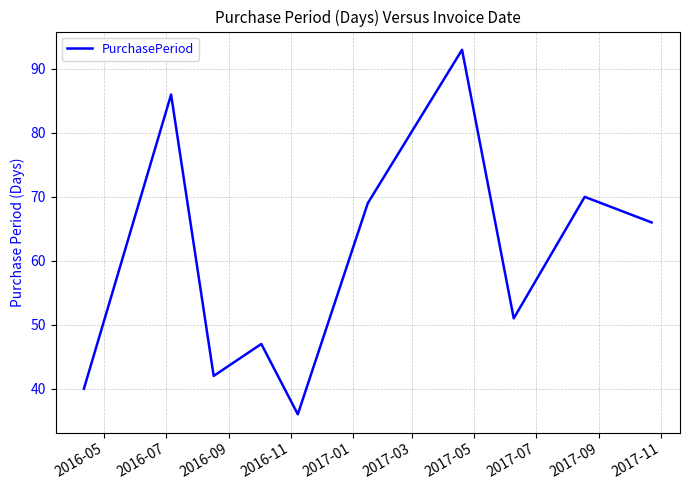

What is the difference between the maximum and minimum values?

57